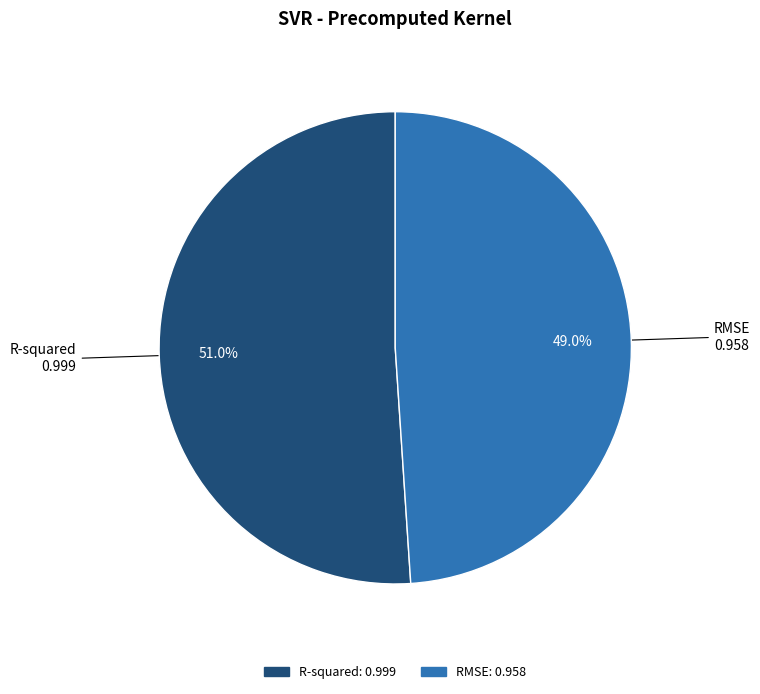

Is there any slice that represents more than half of the pie?

Yes